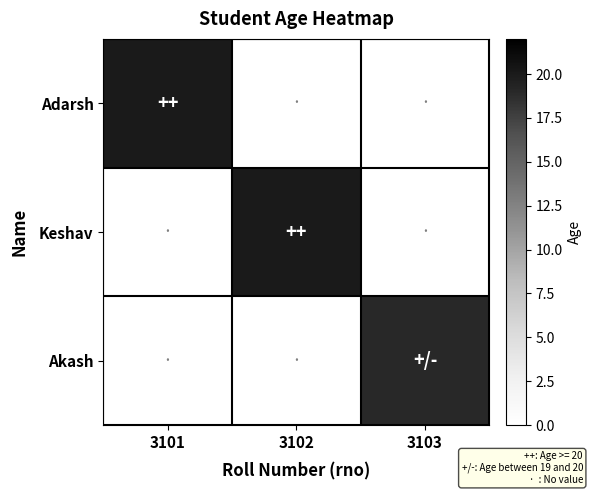

At how many categories does at least one series exceed 1?

3